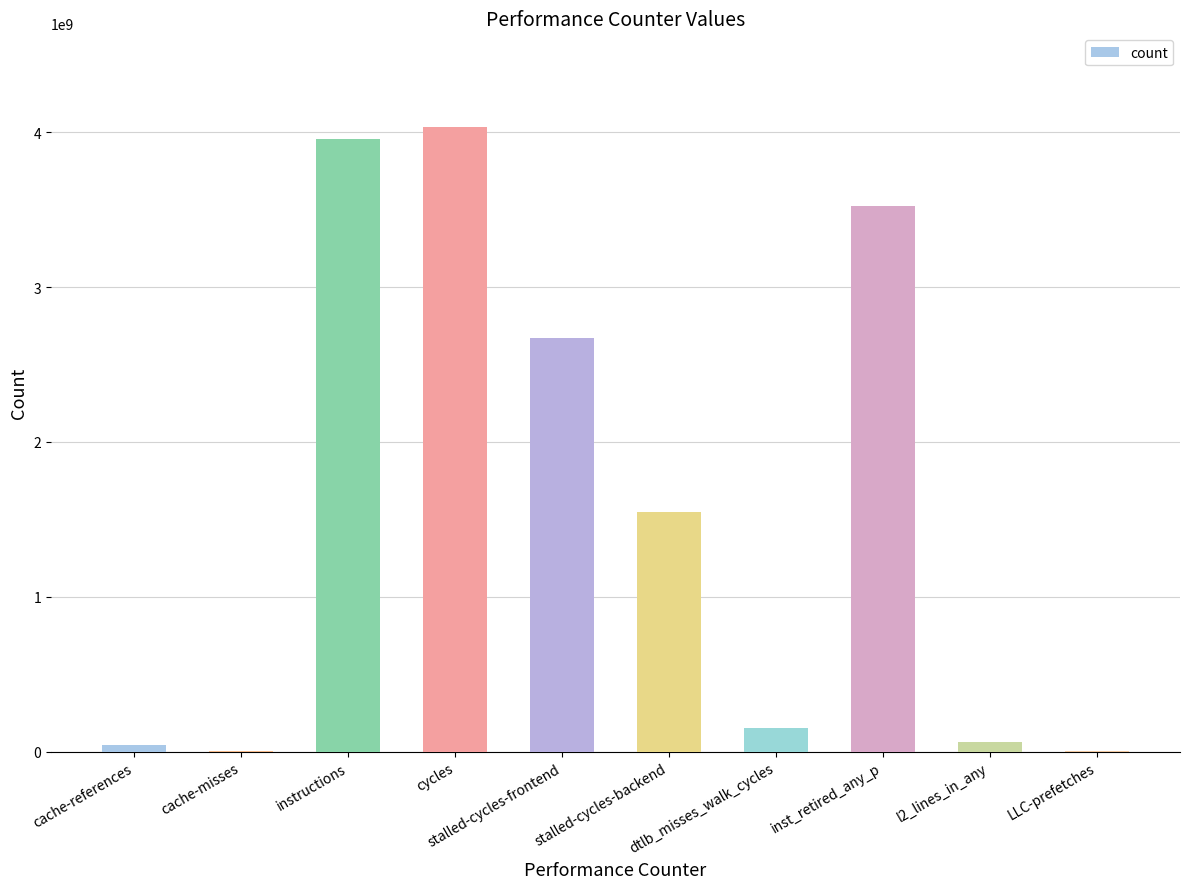

At which label does the data first exceed 1549392837?

instructions